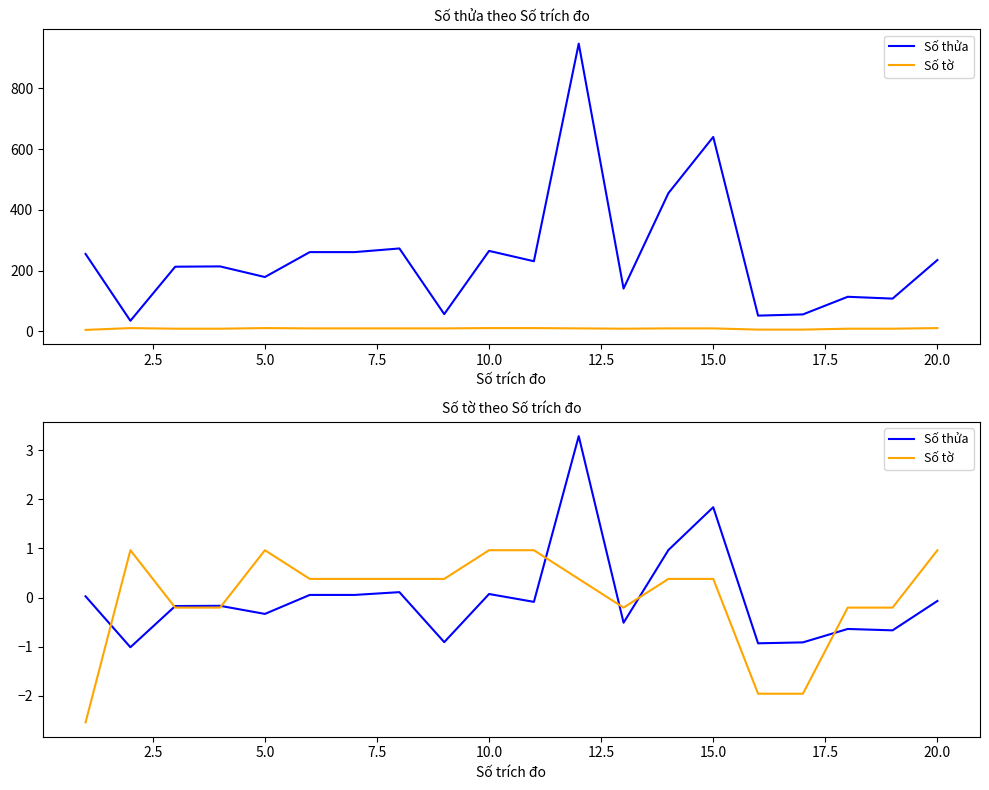

What are all the series names shown in the legend?

Số thửa, Số tờ